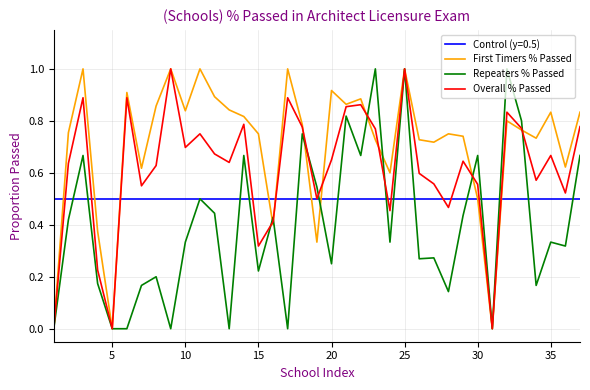

Rank the series by their average value, from highest to lowest.

First Timers % Passed, Overall % Passed, Control (y=0.5), Repeaters % Passed